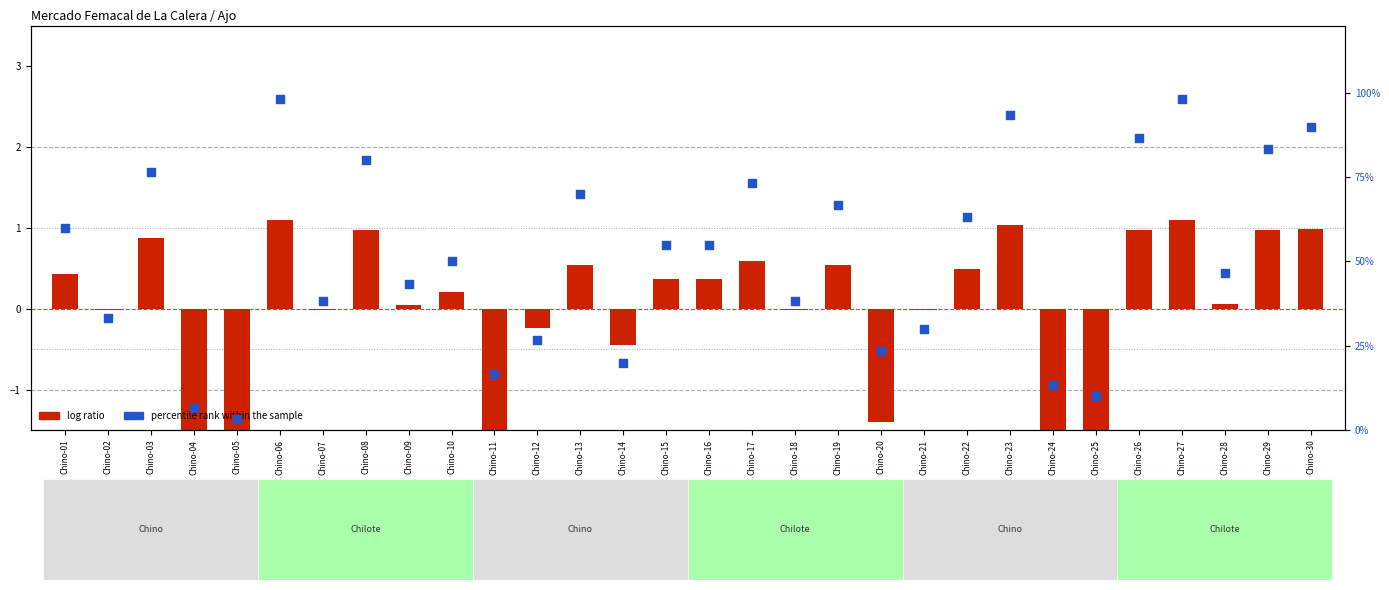

Is the value of log ratio at Chino-23 greater than the value of percentile rank within the sample at Chino-19?

No